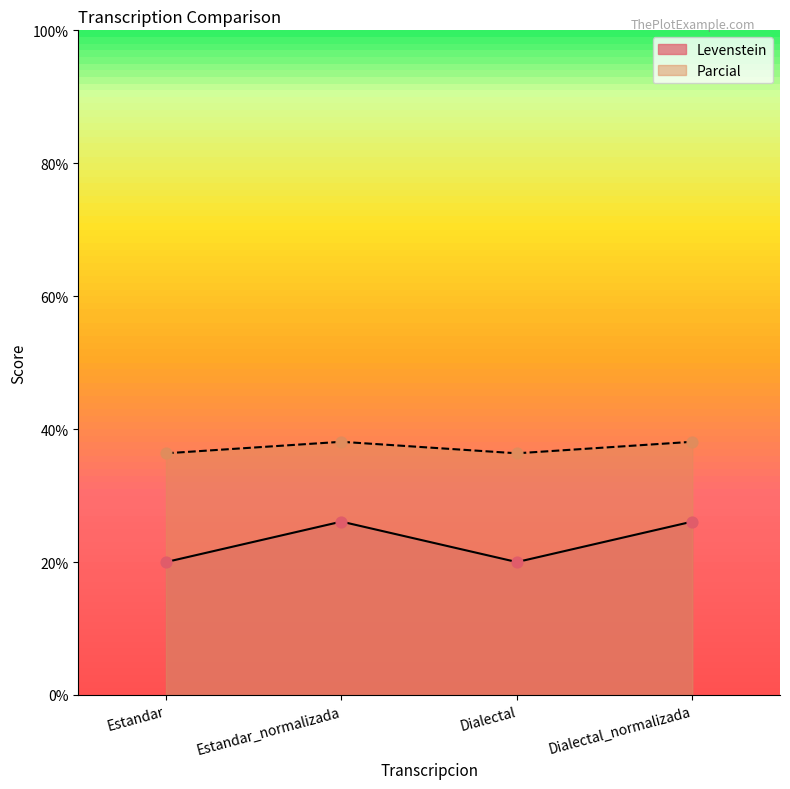

Which series has the largest total across all categories?

Parcial